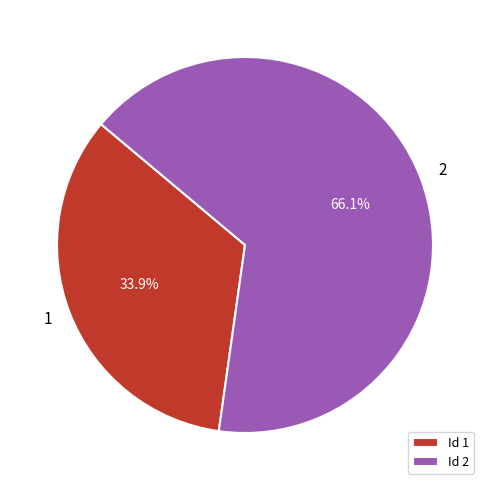

Count the number of slices in the pie.

2